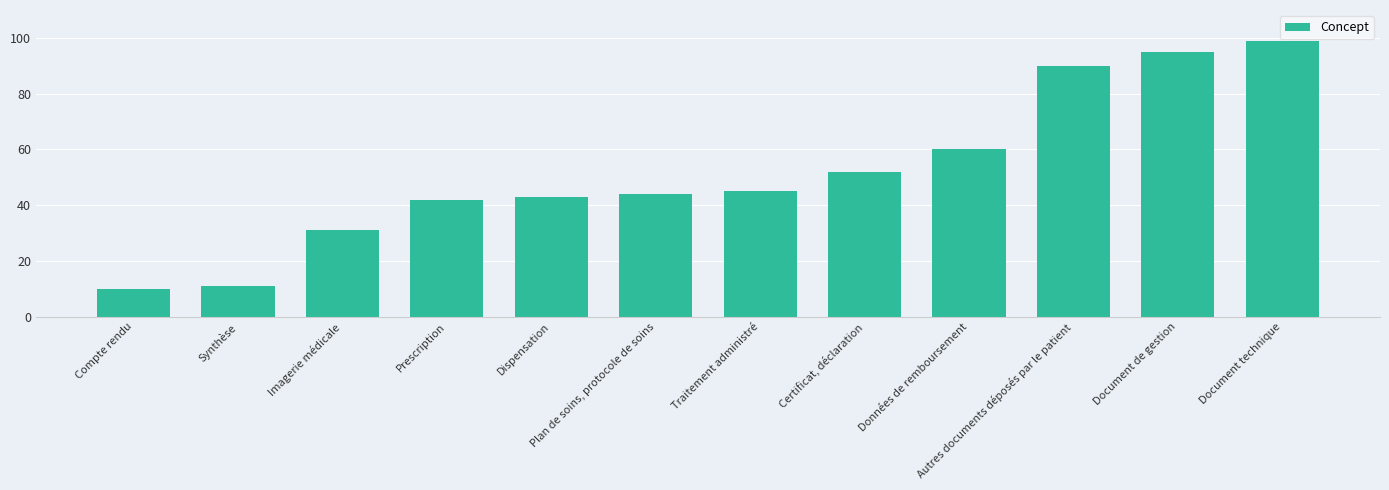

What is the sum of all values?

622